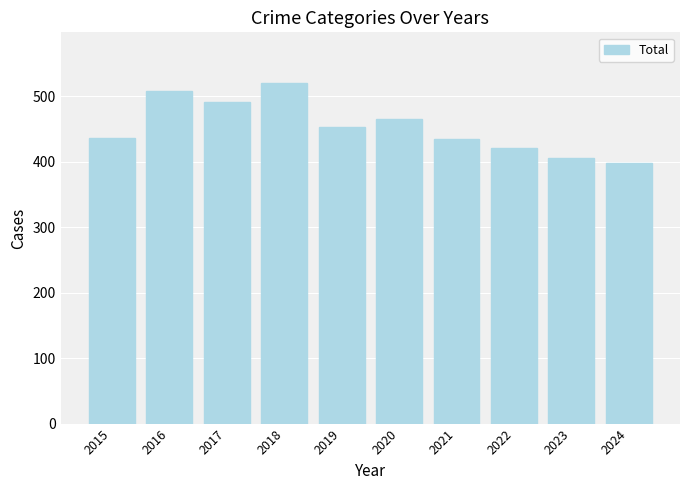

Are the bars horizontal?

No